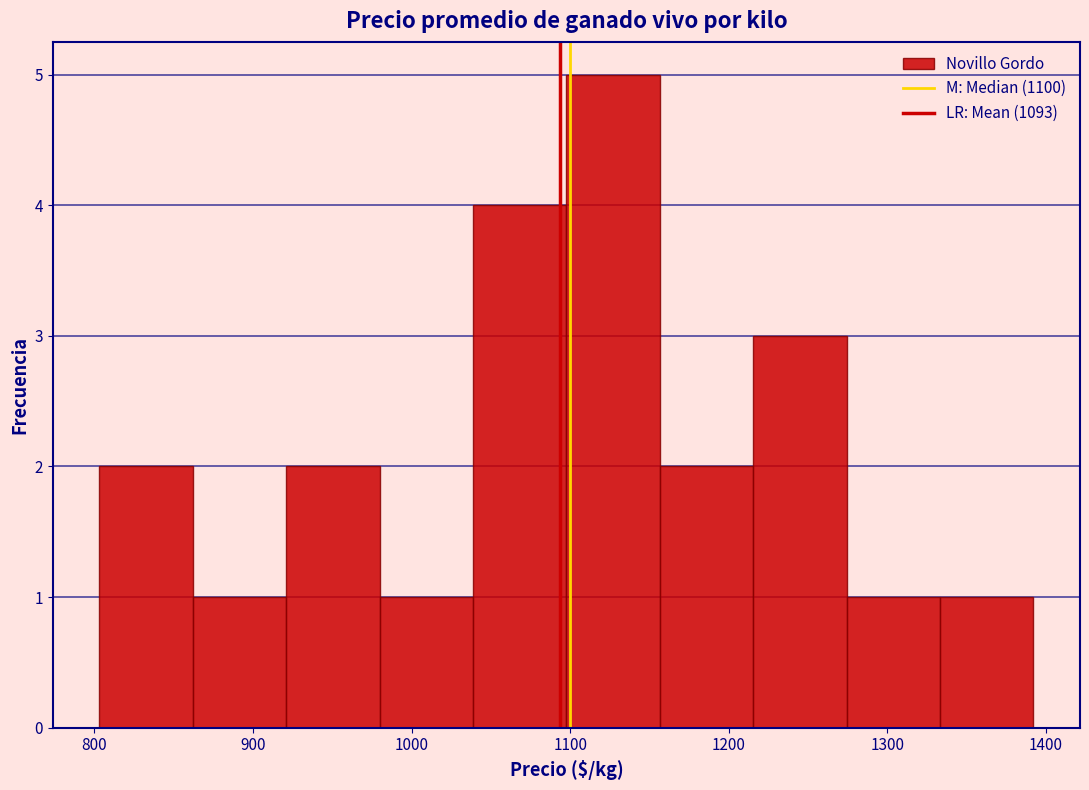

How tall is the bar that spans 920 to 980 on the x-axis? Neither the bar edges nor the heights are printed on the chart, so give them approximately, as read against the axes.

2